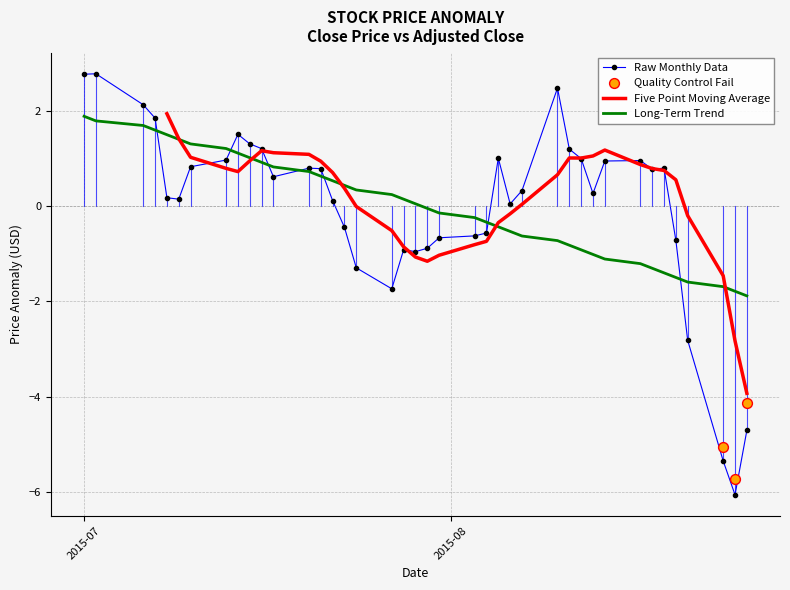

What is the minimum value for Long-Term Trend?

-1.9